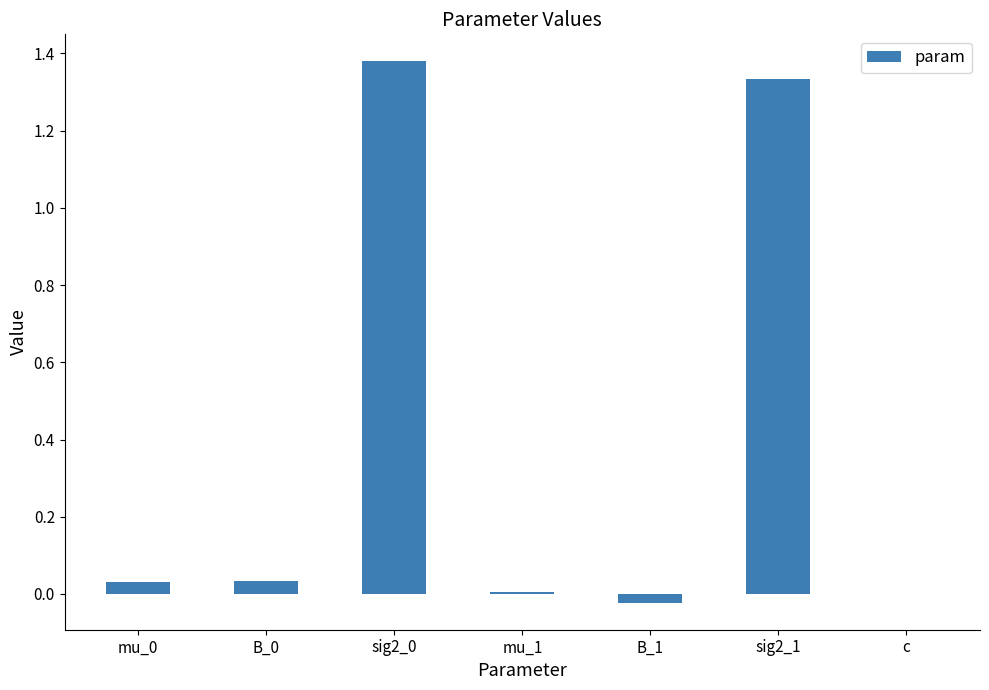

The chart shows a value of 1.8 at sig2_1. True or false?

False